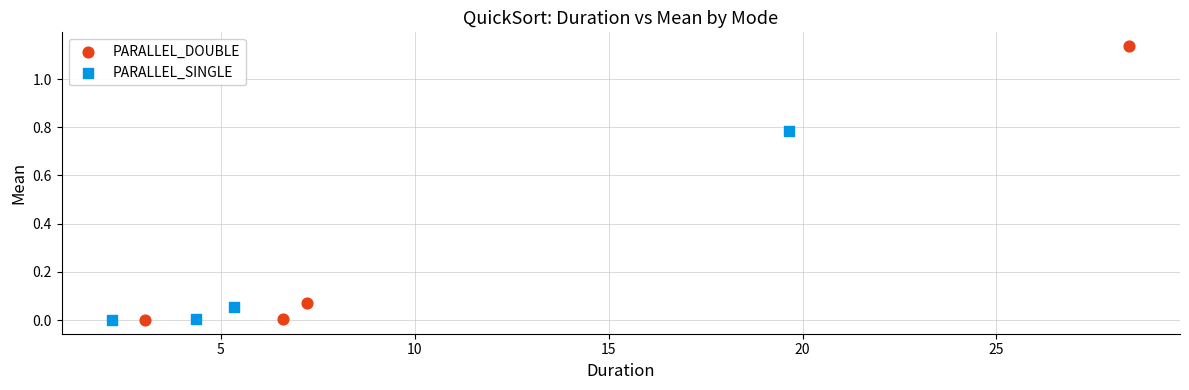

Which series has the largest Y range (max minus min)?

PARALLEL_DOUBLE